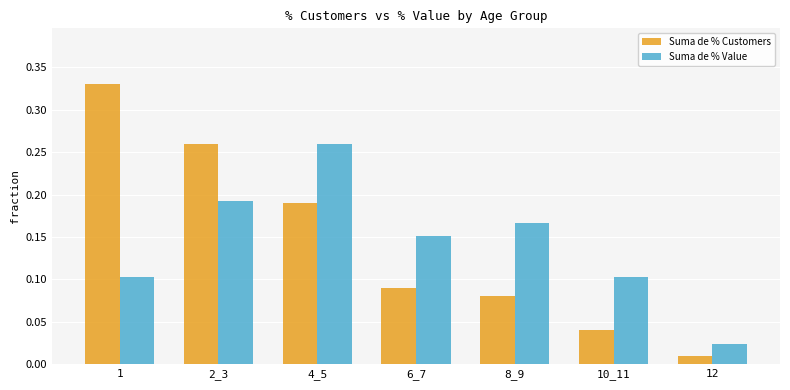

What is the label of the 6th bar from the left?

10_11